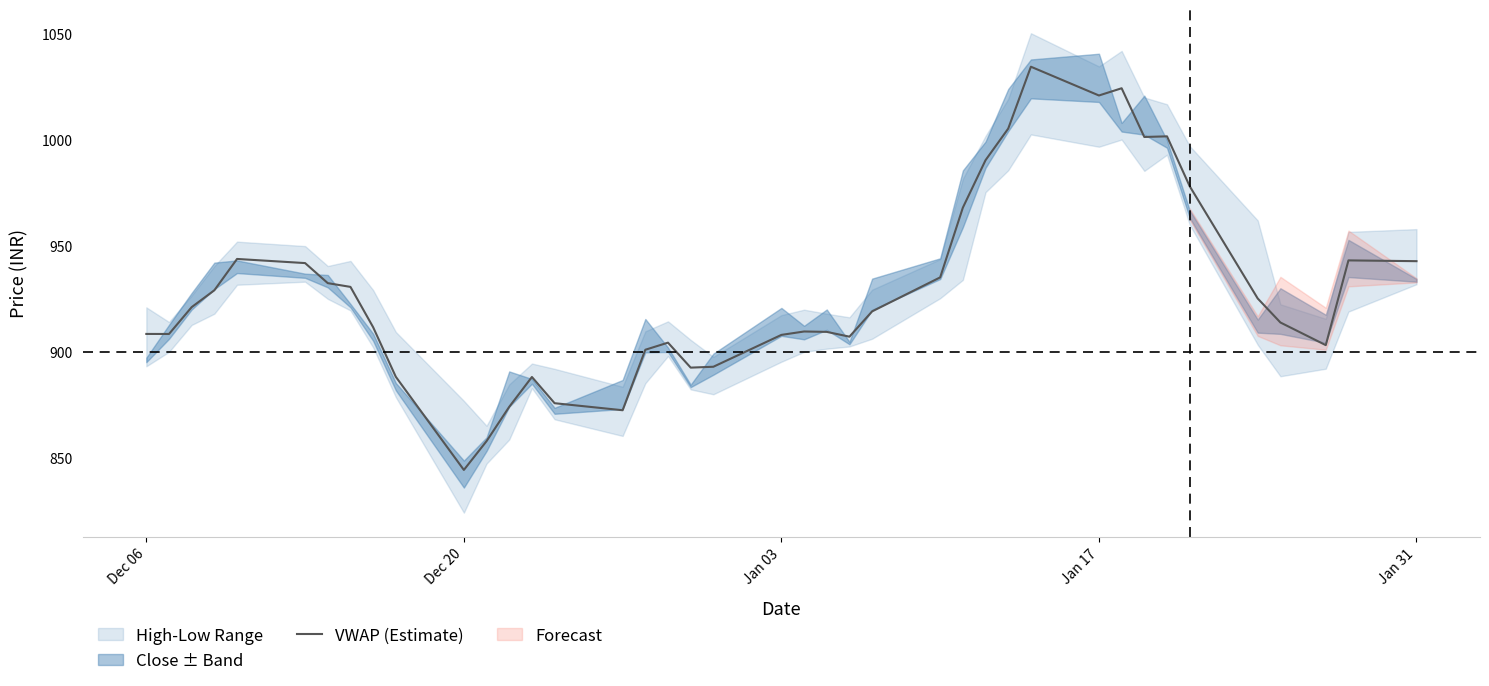

What is the lowest value of the VWAP (Estimate) series?

844.3